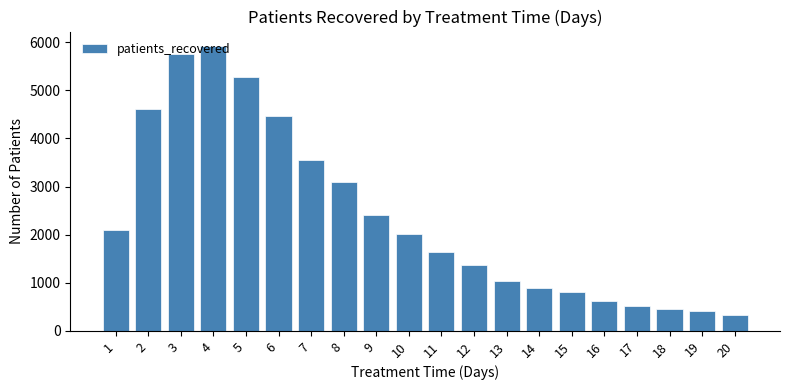

Which has a higher value, 15 or 5?

5